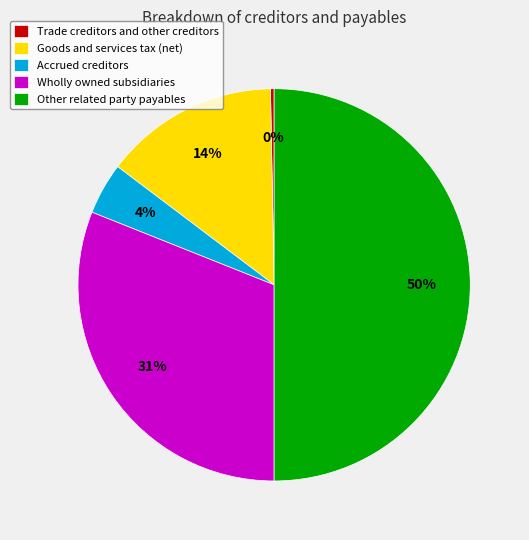

To the nearest percent, what is the average slice percentage?

20%